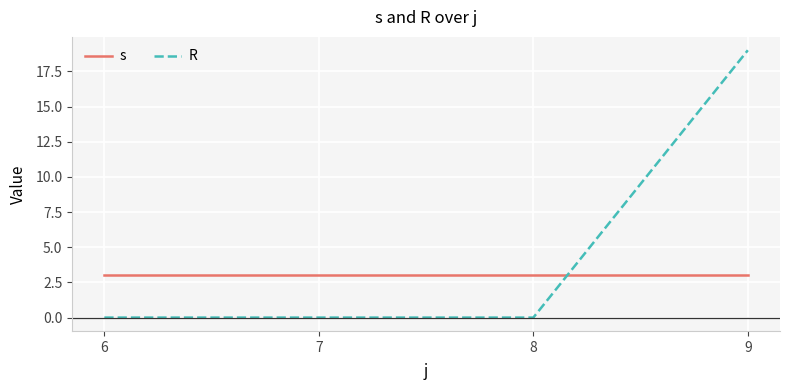

Reading left to right, what are all the values shown in this chart?

s: 6=3	7=3	8=3	9=3
R: 6=0	7=0	8=0	9=19